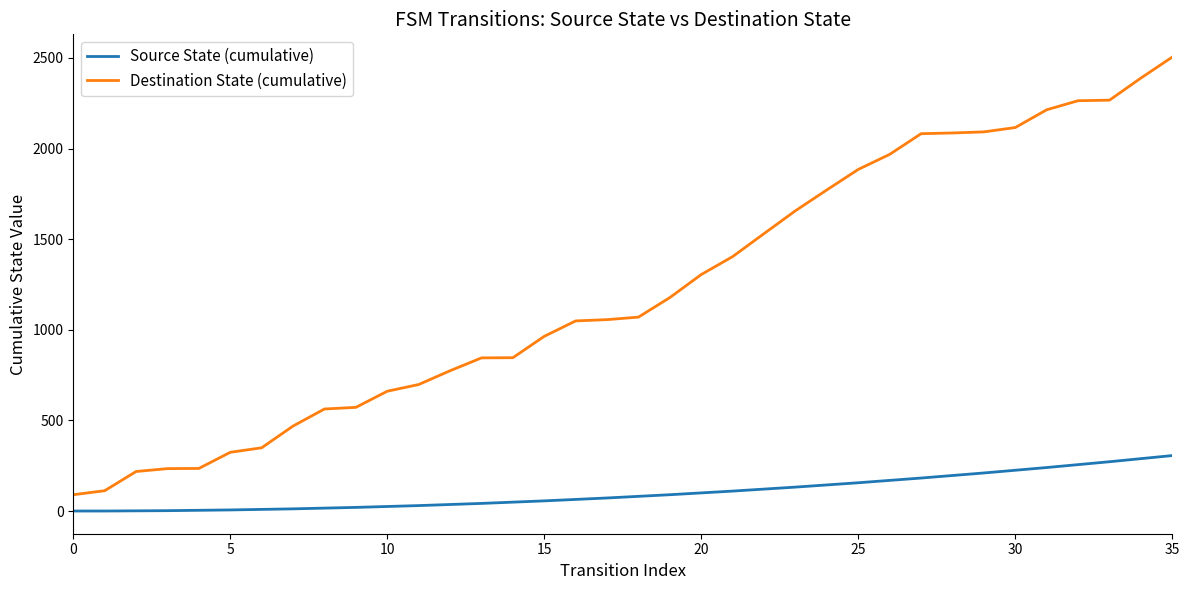

True or false: Source State (cumulative) and Destination State (cumulative) cross at least once.

False